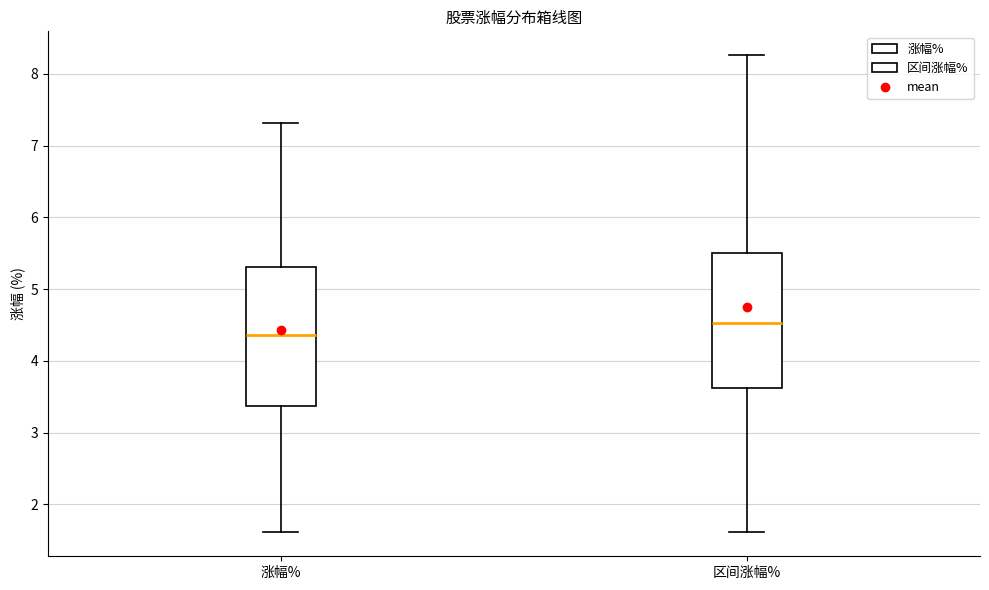

Which box has the highest median line?

区间涨幅%